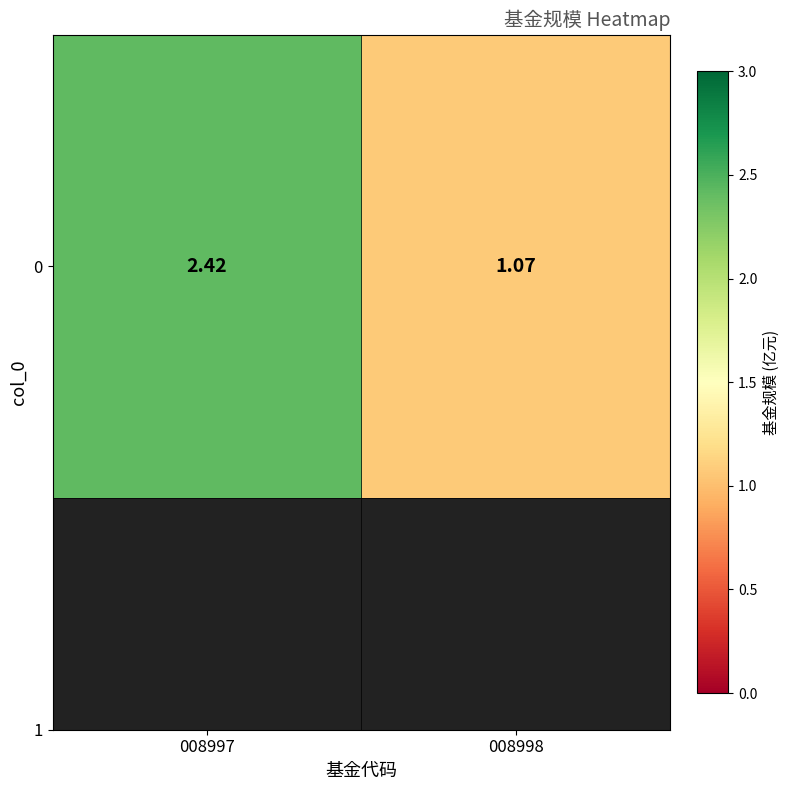

Reading left to right, transcribe all the data shown in this chart.

008997=2.4	008998=1.1